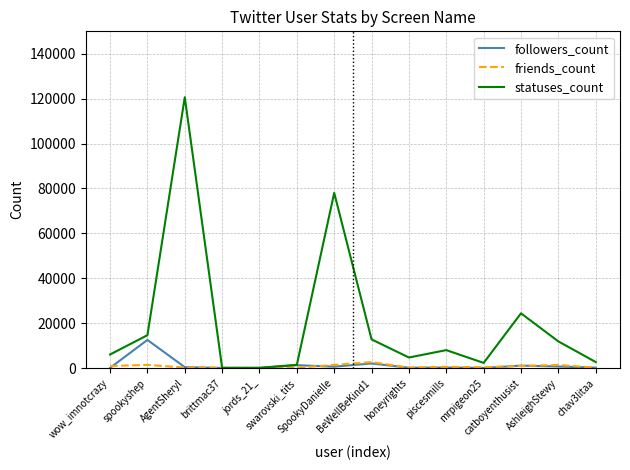

What is the maximum value shown in the chart?

120649